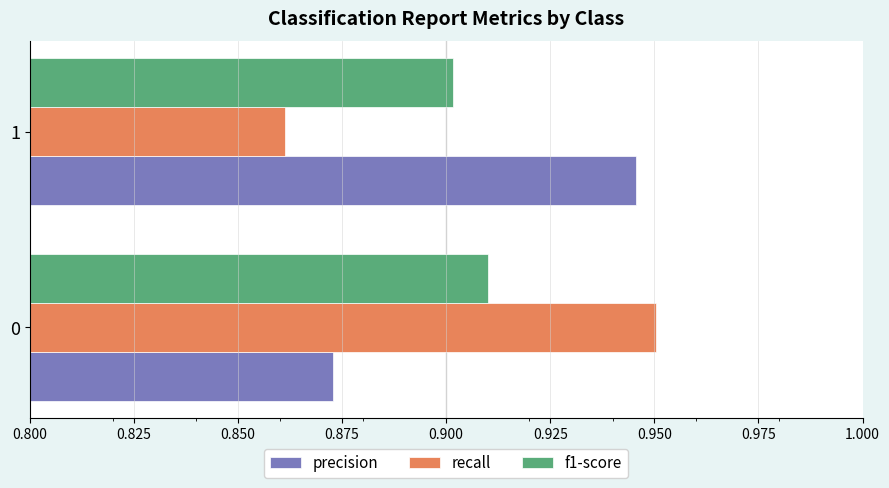

At how many categories does at least one series exceed 0?

2